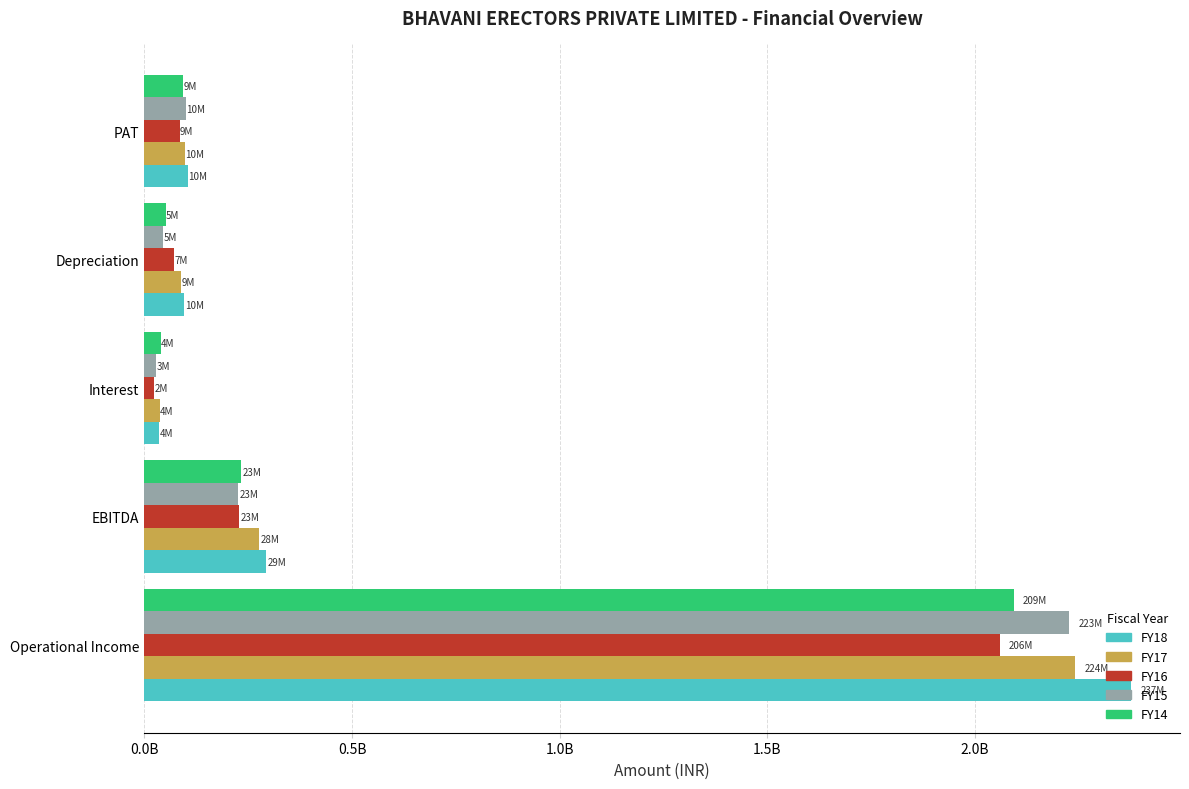

Reading left to right, extract all data points from this chart.

FY18: 2374652701.0	293603962.1	35676124.6	96337058.2	104853017.3
FY17: 2240449510.0	277118896.1	37712924.2	88168326.2	96994435.7
FY16: 2059975154.0	228866115.7	23593822.2	72037804.9	85034824.2
FY15: 2226048072.0	226419573.2	28371027.3	45152390.6	99582751.3
FY14: 2093453767.0	233593269.0	39063763.1	51517366.4	93973701.9